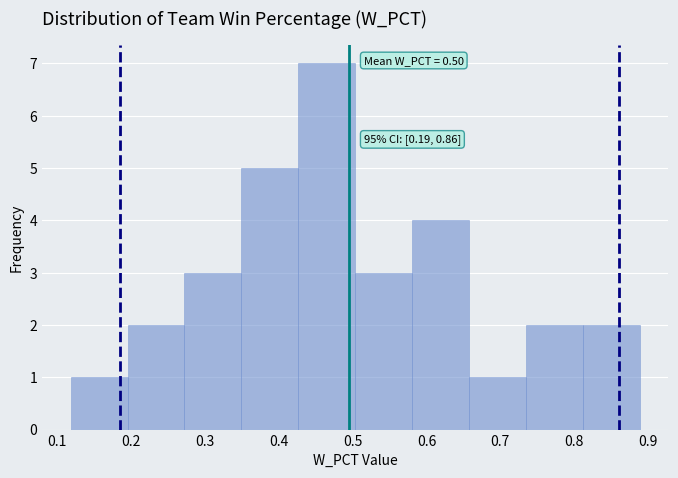

Which range on the x-axis has the tallest bar?

0.43 to 0.50